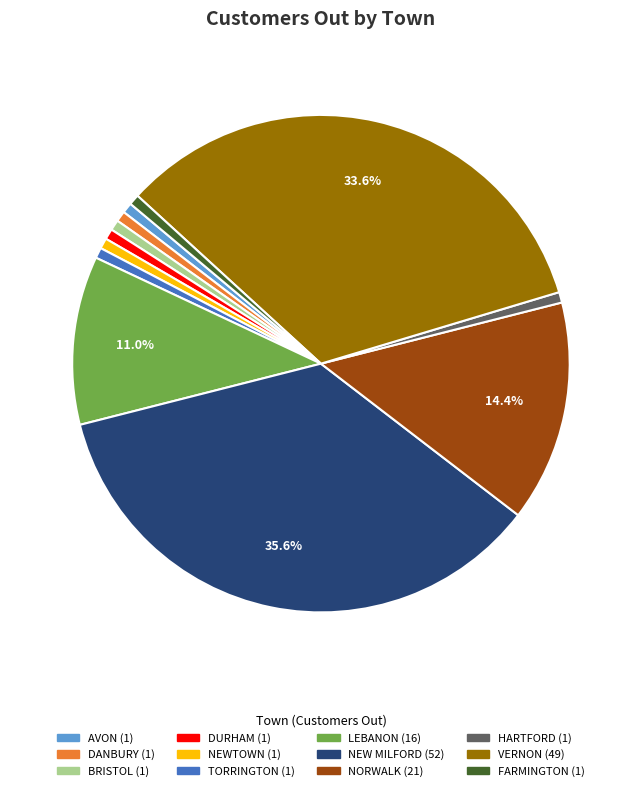

To the nearest percent, what is the average slice percentage?

8%